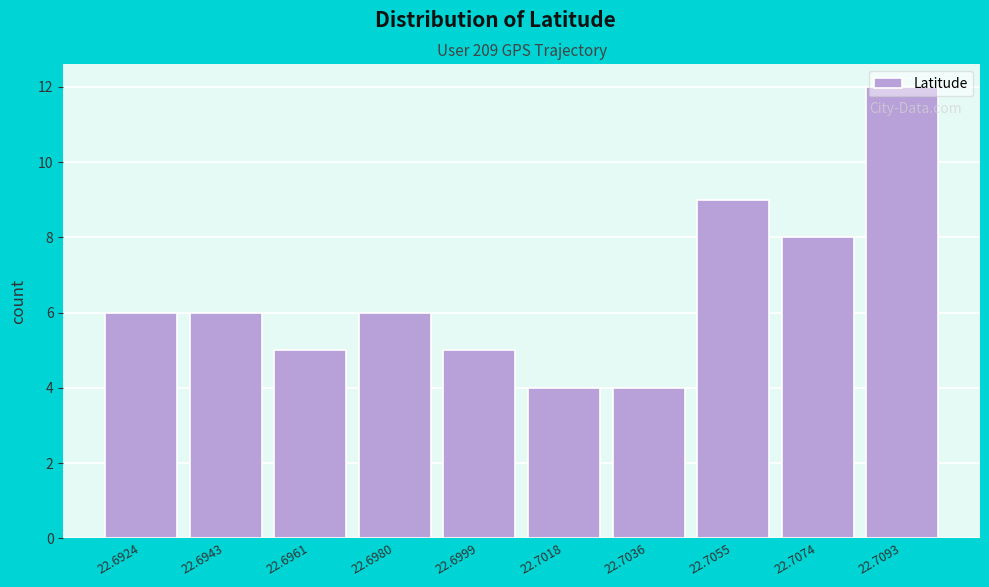

What is the ratio of the value at 22.6943 to the value at 22.7093?

0.5